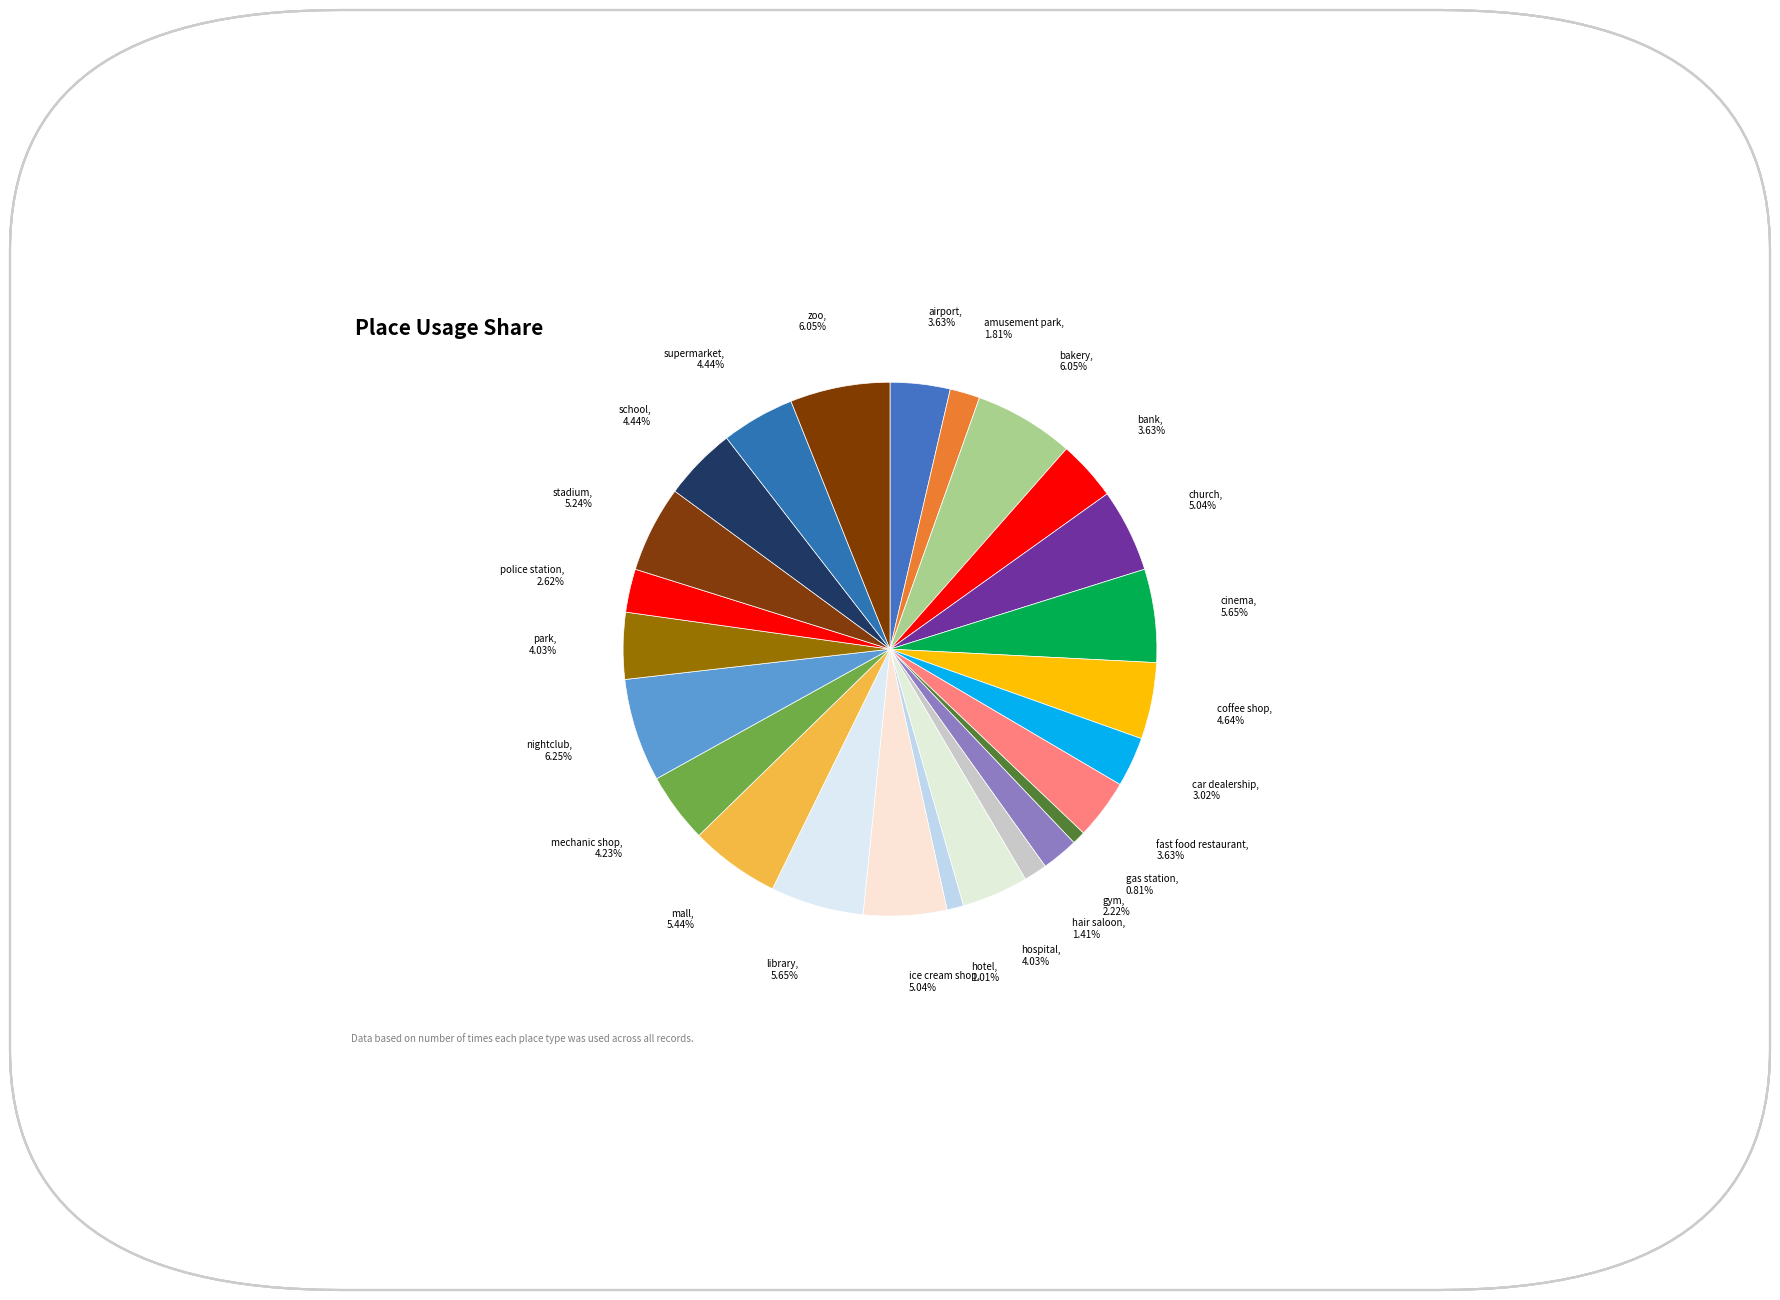

Which has a higher value, bank or stadium?

stadium